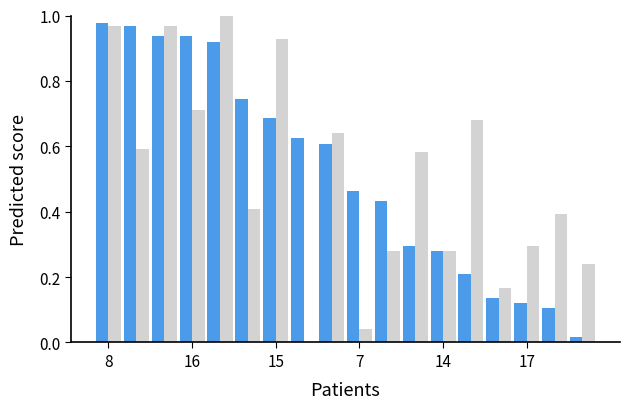

How many groups of bars are there?

18